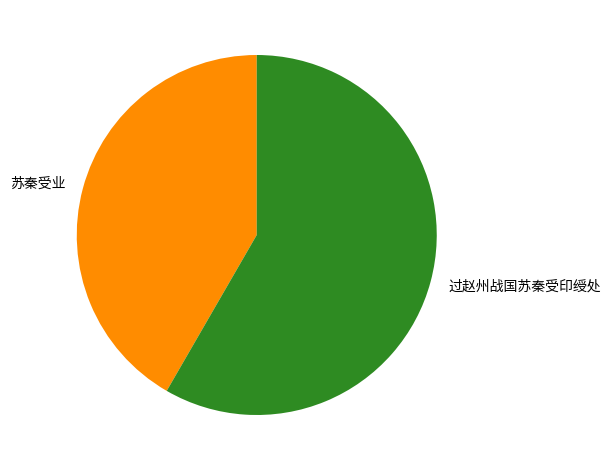

Is the sum of 过赵州战国苏秦受印绶处 and 苏秦受业 greater than half?

Yes